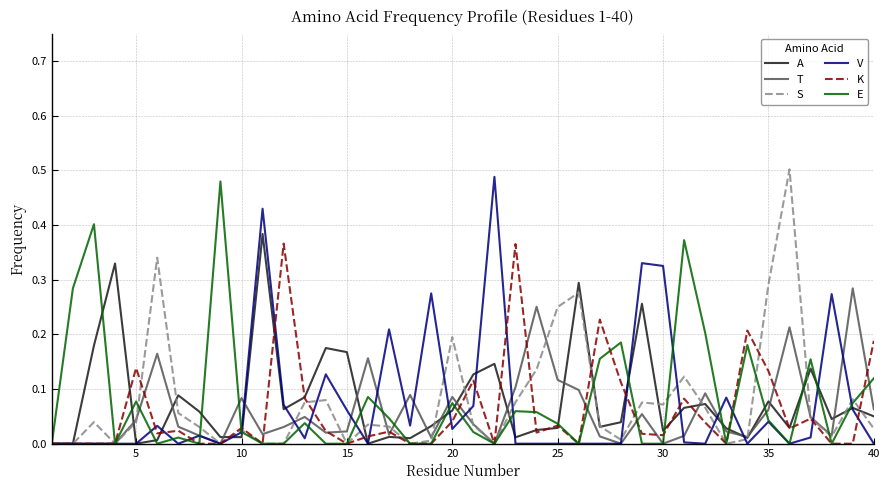

What are all the series names shown in the legend?

A, T, S, V, K, E